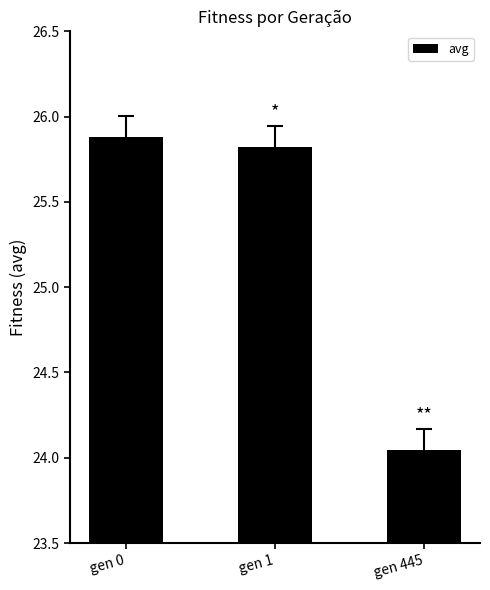

What is the greatest value displayed?

25.9